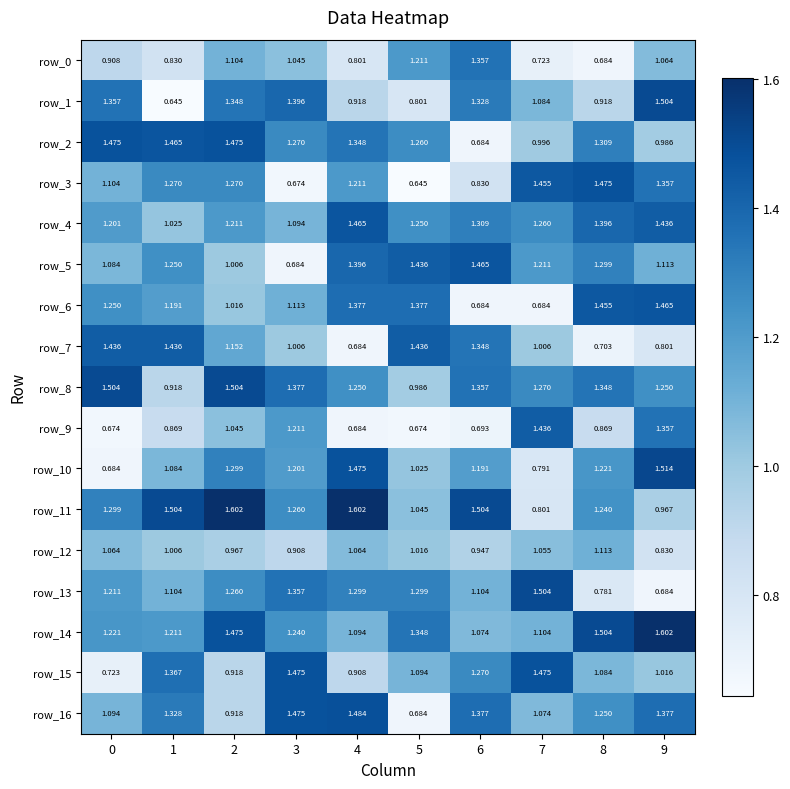

Is the value of row_1 at 8 greater than the value of row_12 at 6?

No